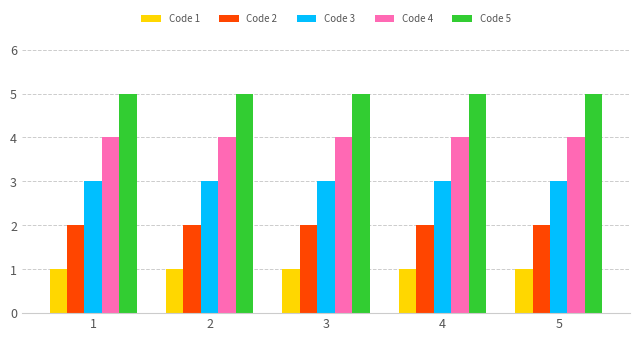

Which series has the largest total across all categories?

Code 5